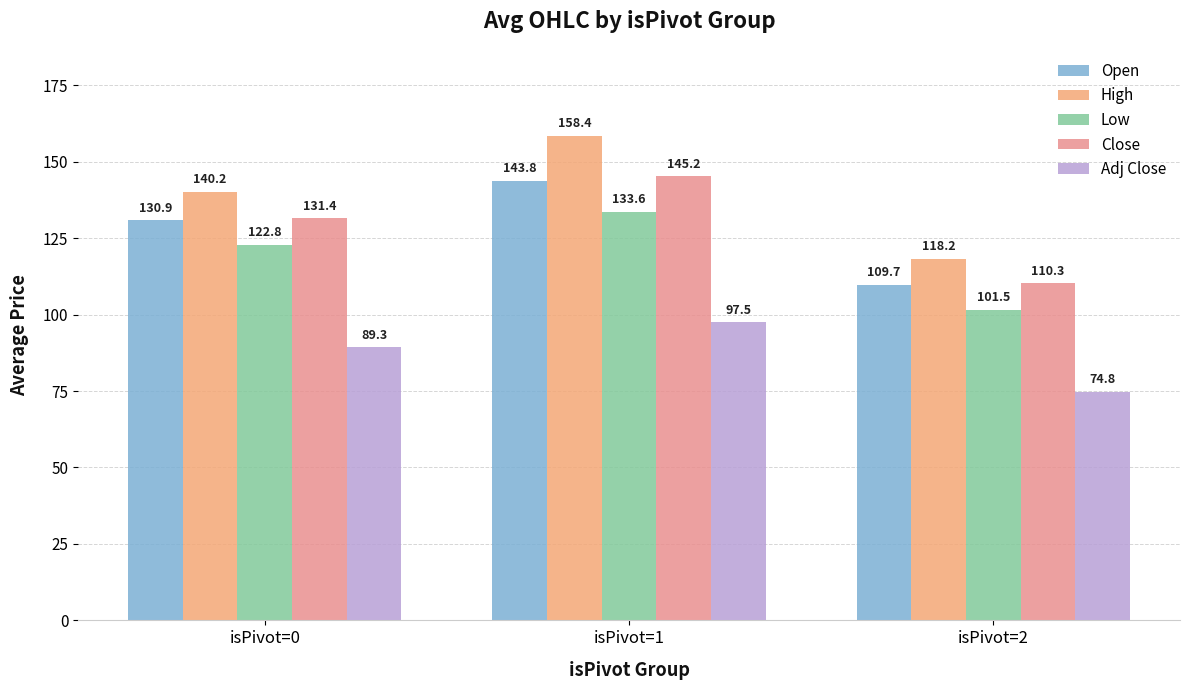

Which series has the widest spread of values?

High